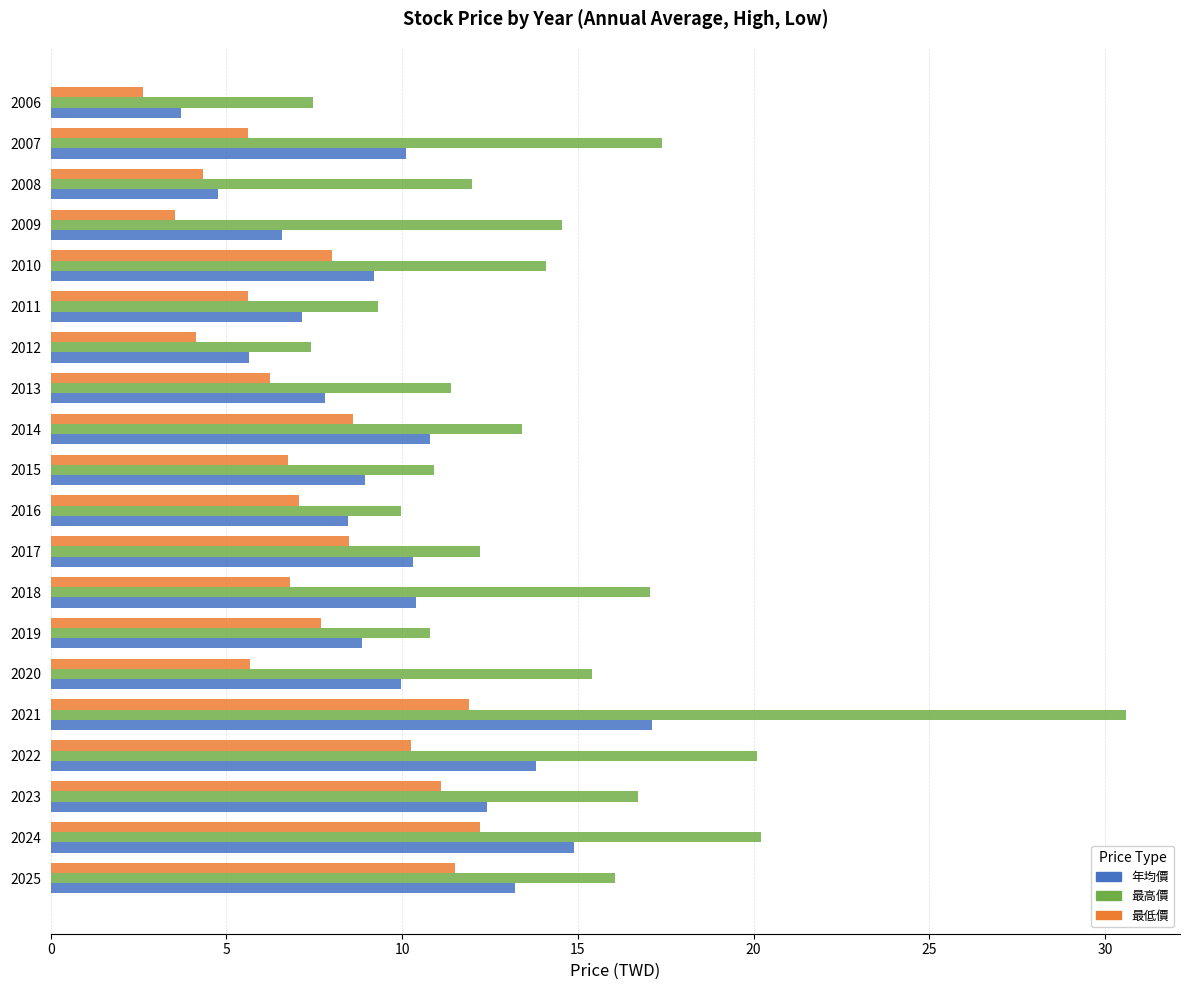

What is the sum of the 年均價 values at 2006 and 2020?

13.7